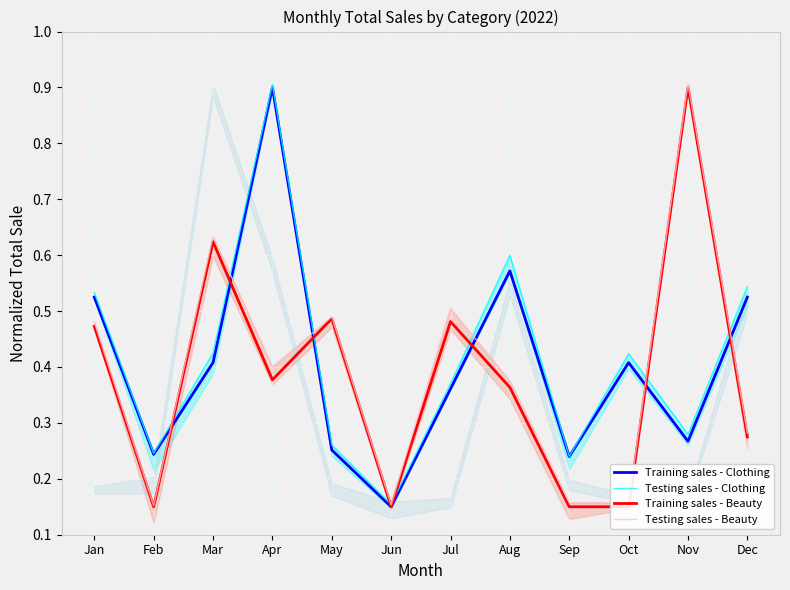

Does the chart have visible grid lines?

Yes